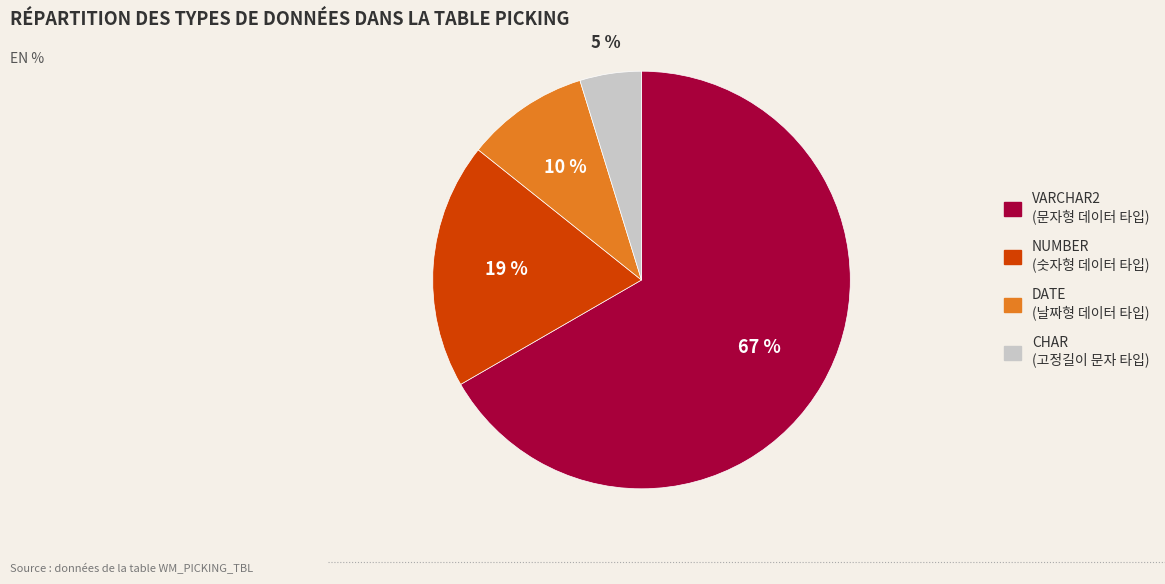

Between NUMBER (숫자형 데이터 타입) and CHAR (고정길이 문자 타입), which is larger?

NUMBER (숫자형 데이터 타입)